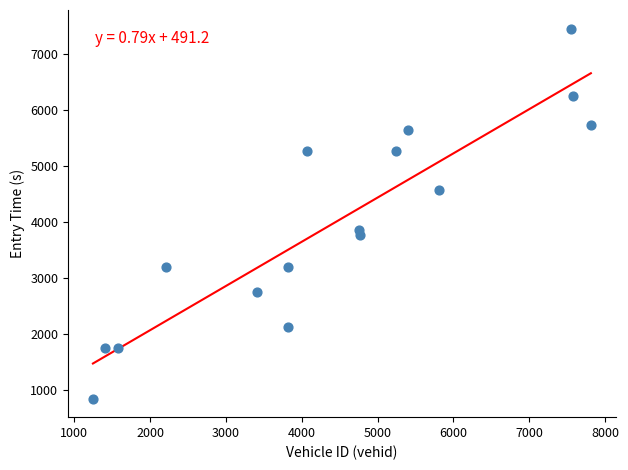

What Y value in the scatter plot is closest to 4146?

3859.1